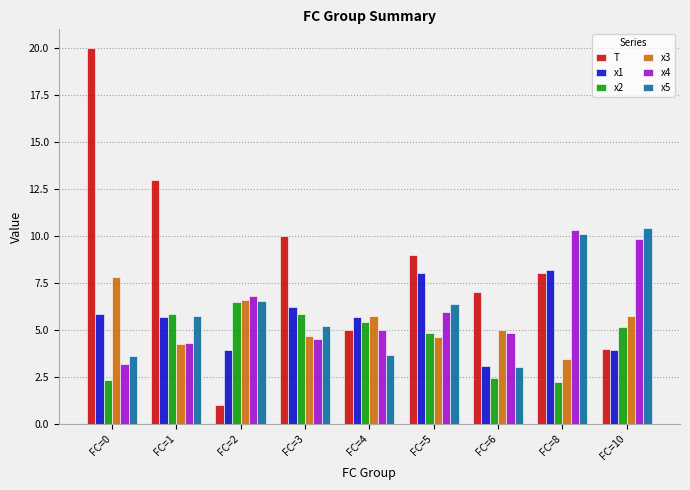

What is the difference between the highest and lowest values at FC=2?

5.8